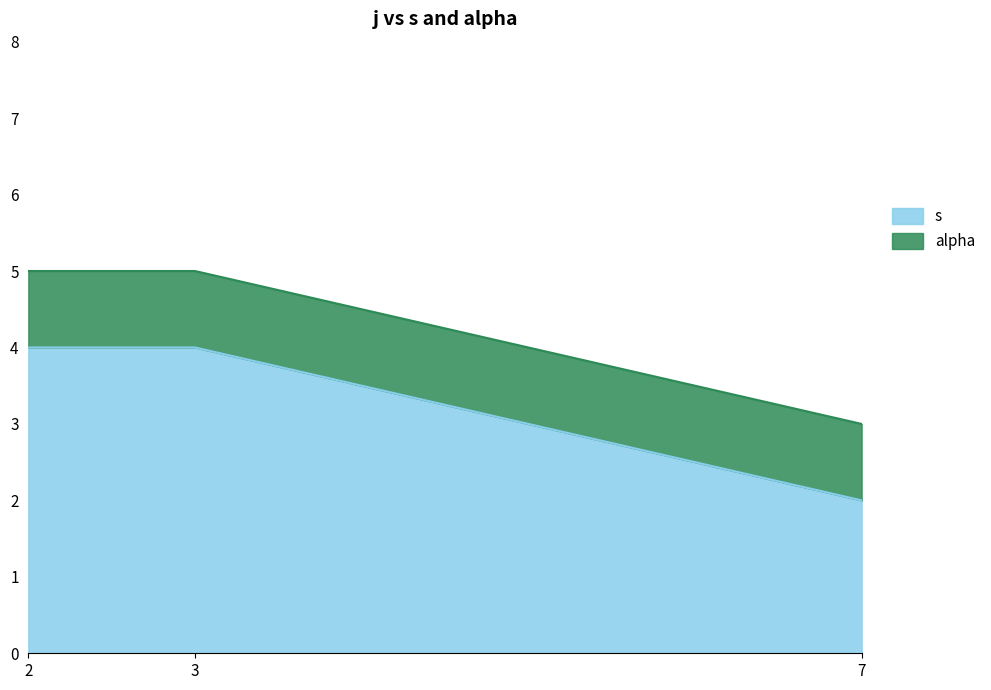

What is the difference between the maximum and minimum values?

2